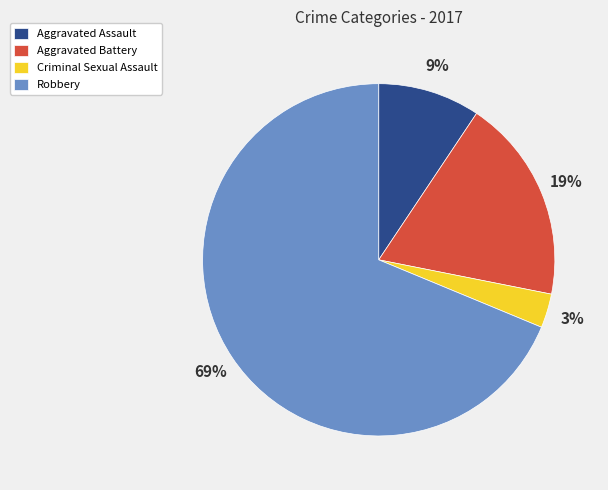

To the nearest percent, what is the average slice percentage?

25%